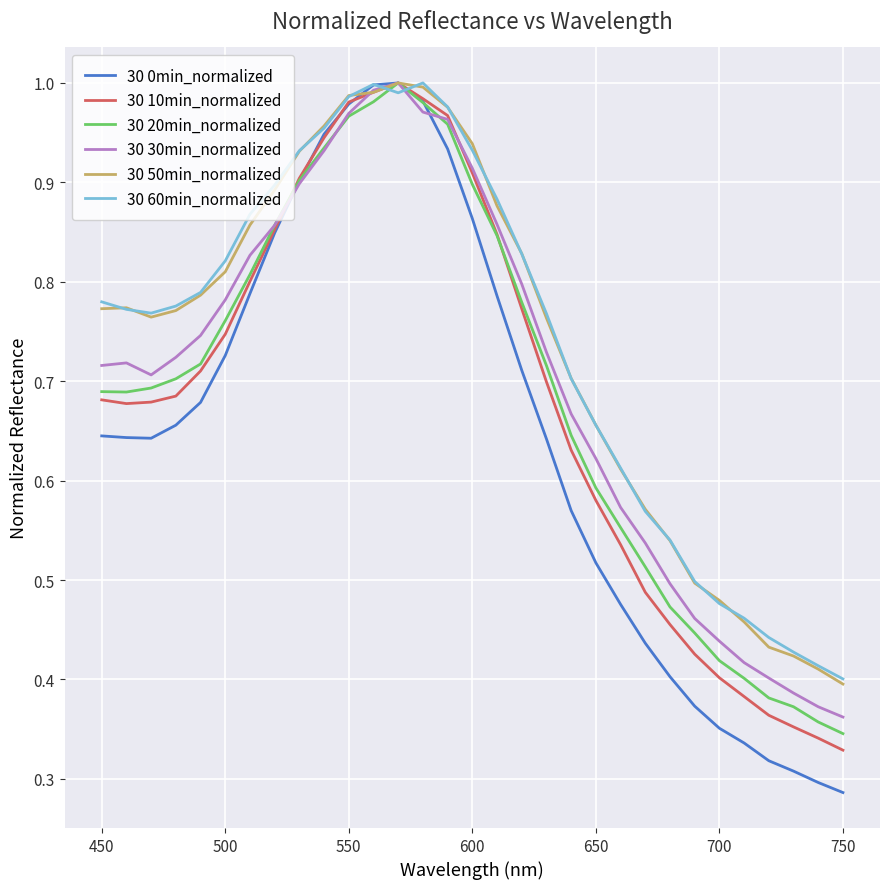

Which series has the widest spread of values?

30 0min_normalized